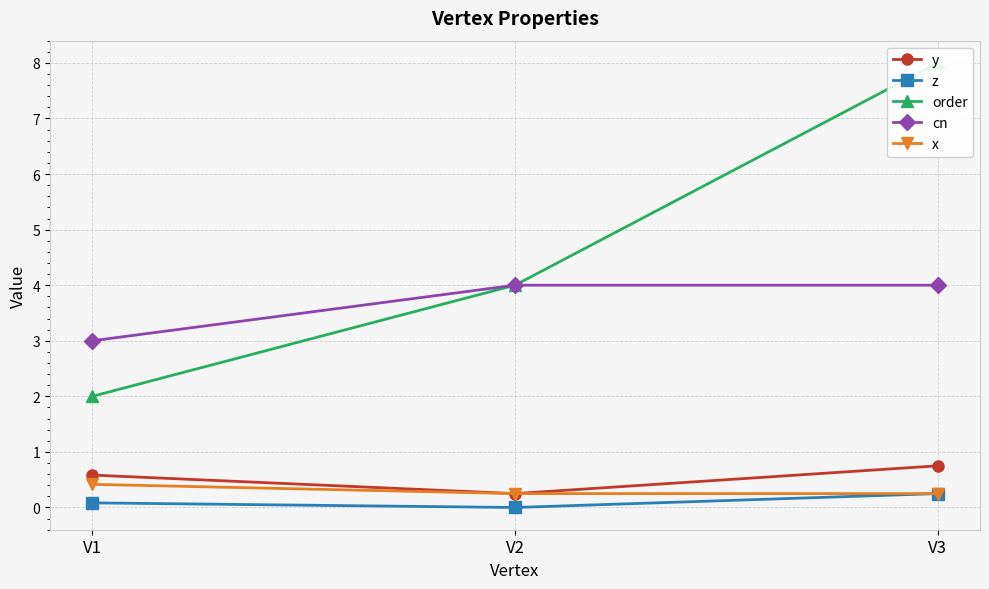

What is the spread (max minus min) of values at V3?

7.8